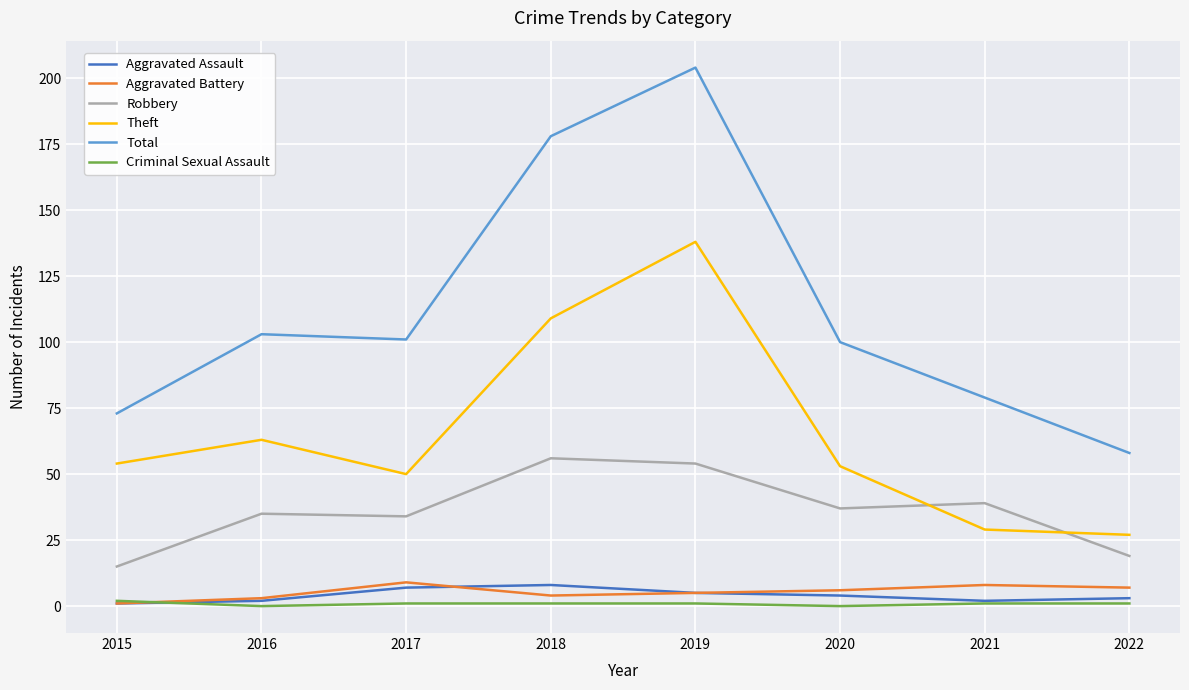

What are all the series names shown in the legend?

Aggravated Assault, Aggravated Battery, Robbery, Theft, Total, Criminal Sexual Assault